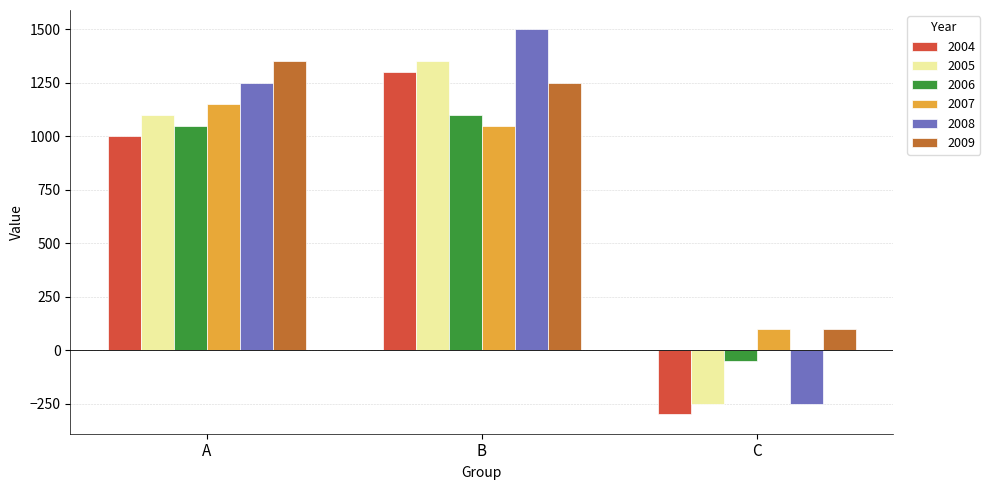

What are all the series names shown in the legend?

2004, 2005, 2006, 2007, 2008, 2009